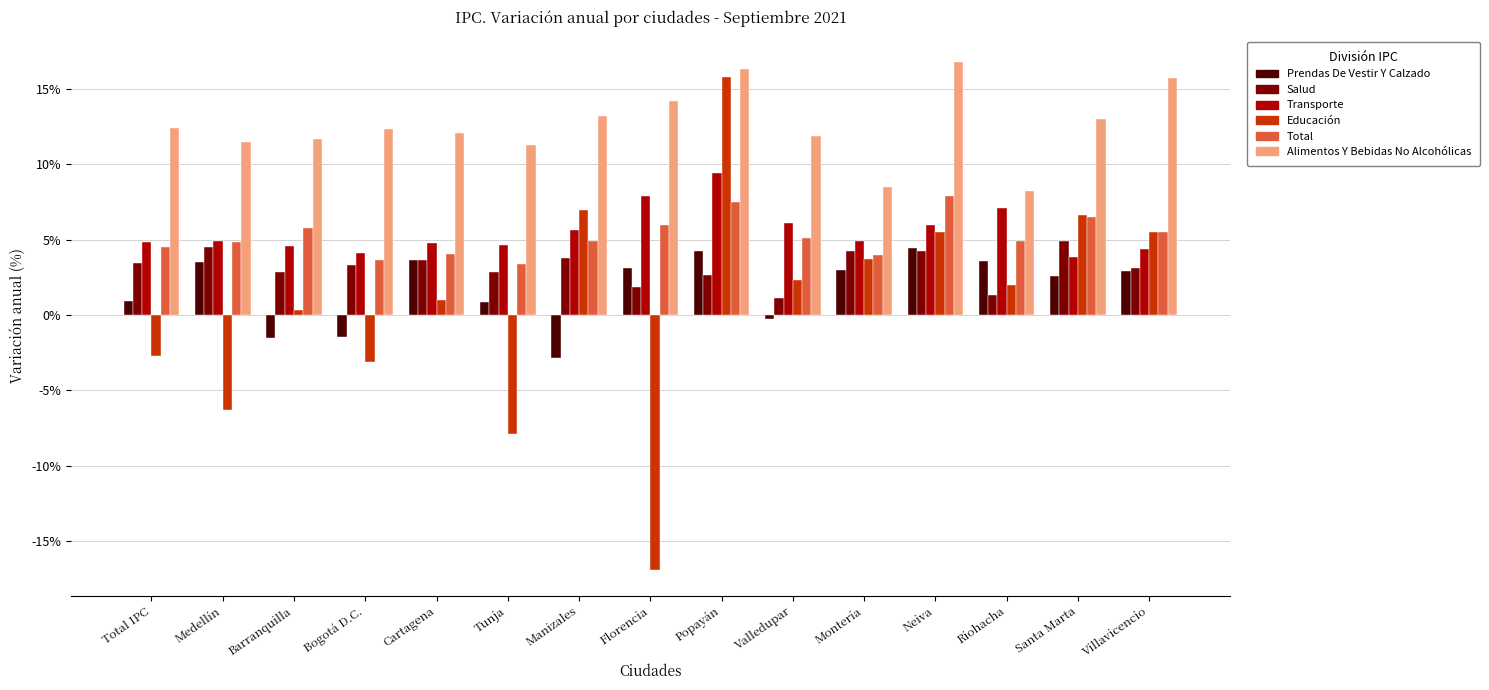

The Prendas De Vestir Y Calzado series shows -1.5 at Bogotá D.C.. True or false?

True